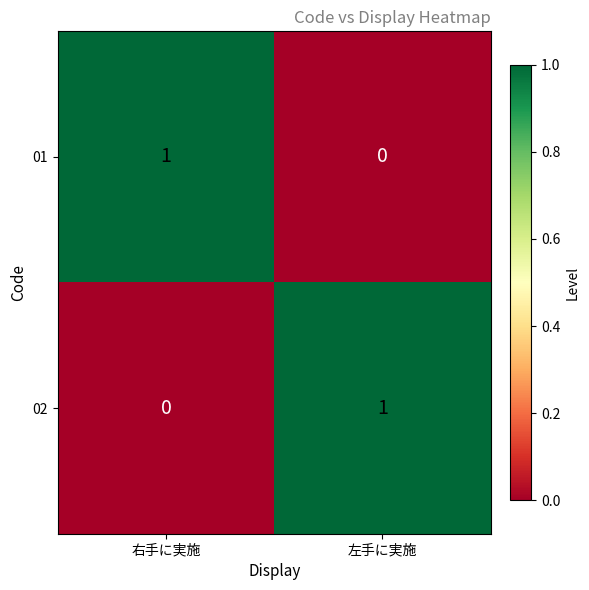

The 01 series shows 2 at 右手に実施. True or false?

False